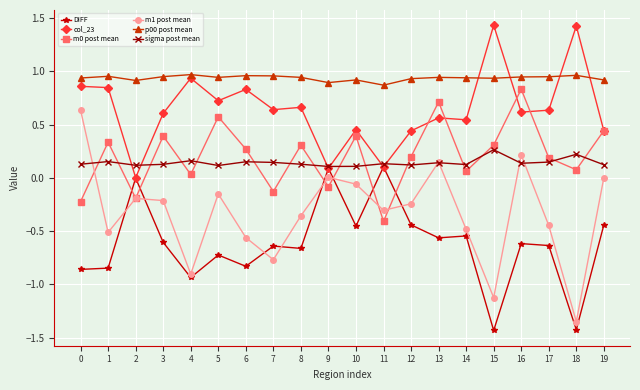

True or false: col_23 and m1 post mean intersect in this chart.

False